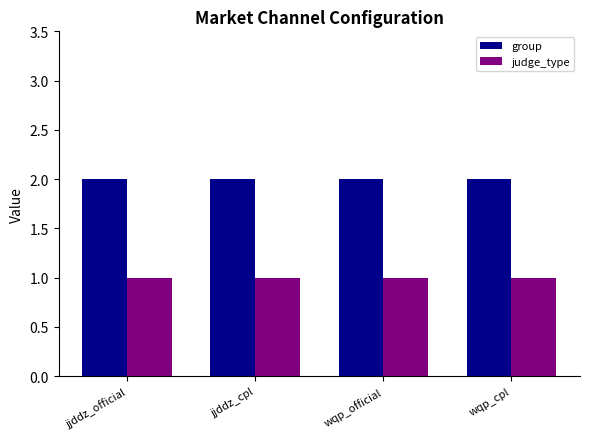

How many groups of bars are there?

4